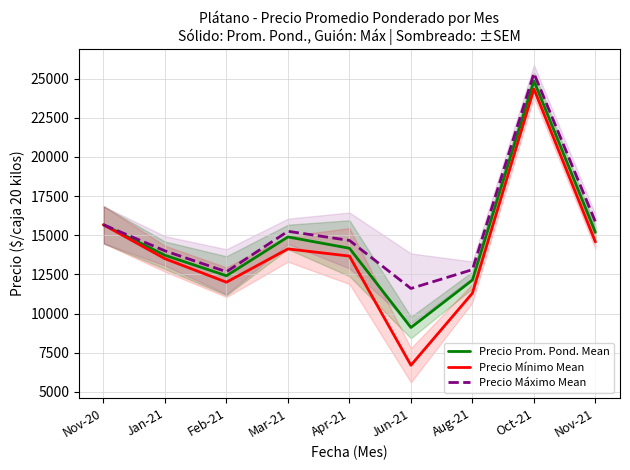

List the series in order of their peak value, lowest first.

Precio Mínimo Mean, Precio Prom. Pond. Mean, Precio Máximo Mean